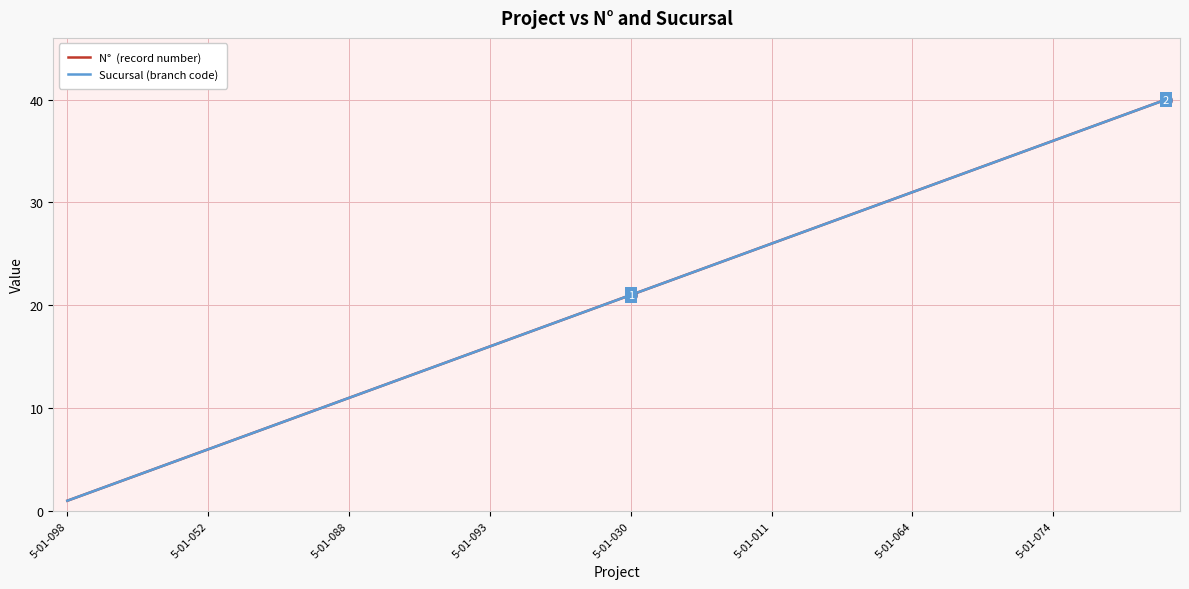

True or false: N°  (record number) has a value of 10 at 27.

False